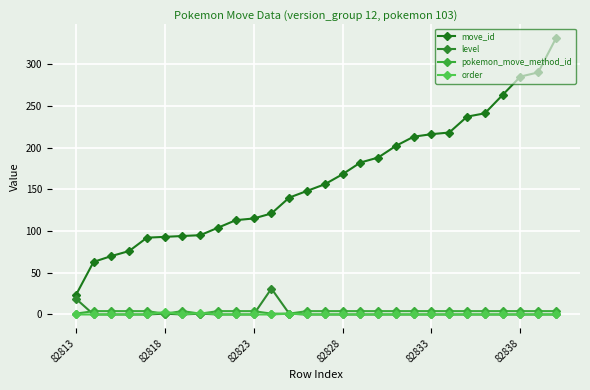

How many data points does each series have?

28